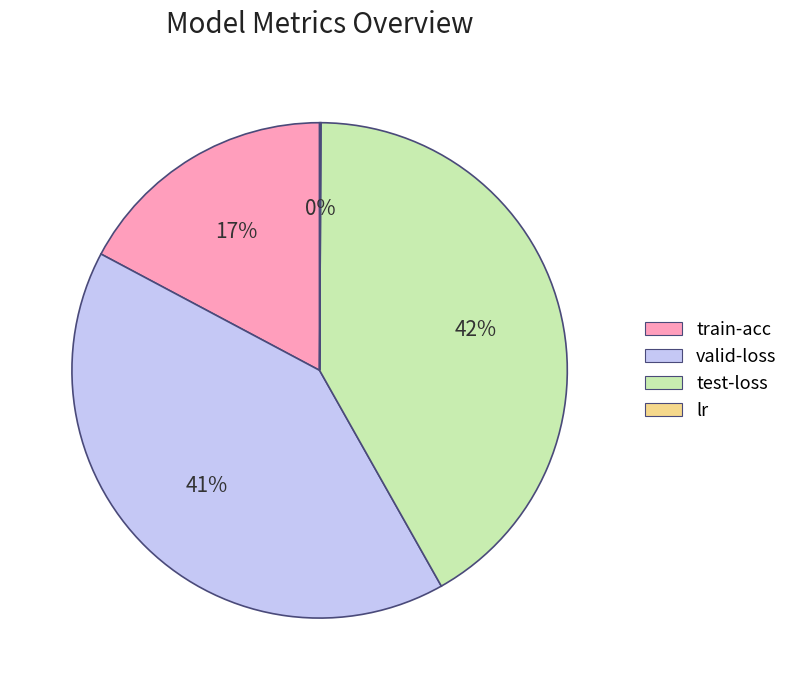

To the nearest percent, what percentage of the pie is train-acc?

17%